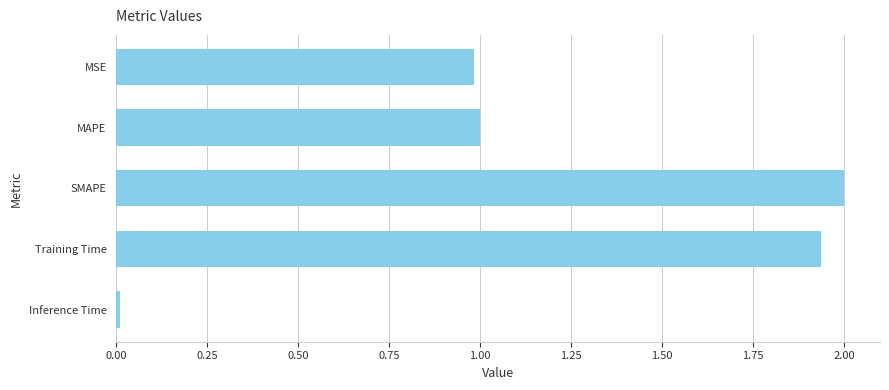

Is it true that the value at MAPE is 1.0?

True